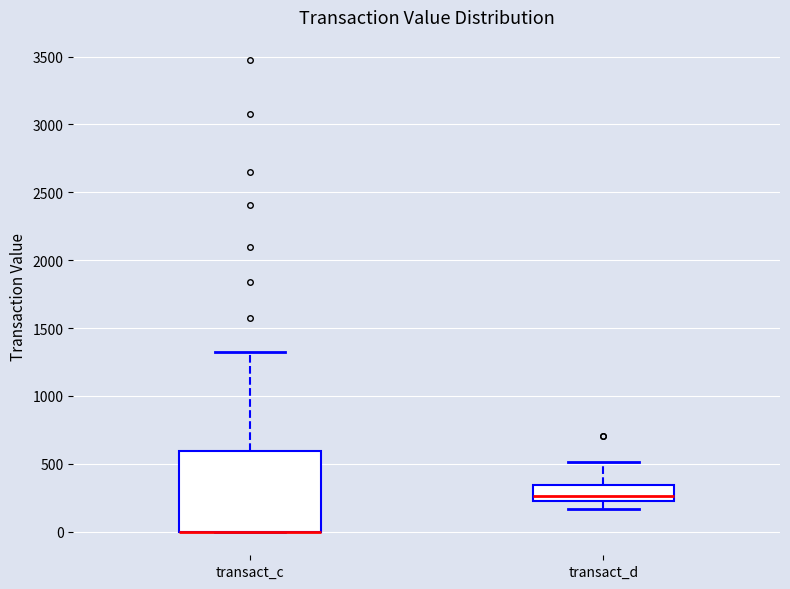

Reading left to right, read every box against the y-axis: the position of its median line, the range the box covers, and the ends of its whiskers. The values are not printed on the chart, so give them approximately, as read against the axis.

transact_c: median 0 (drawn on the box's lower edge), box 0 to 600, whiskers 0 to 1300
transact_d: median 250, box 200 to 350, whiskers 150 to 500